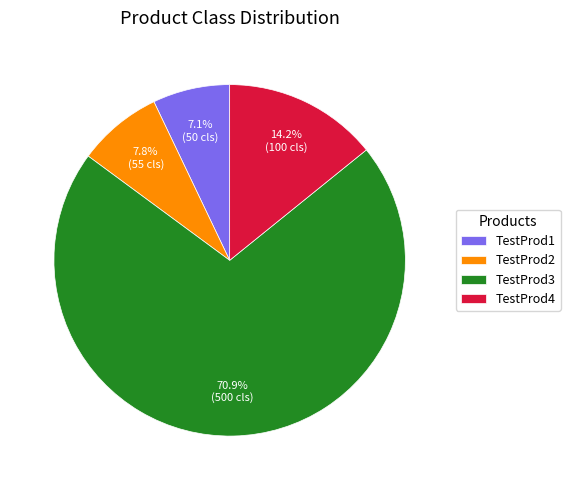

Is it true that TestProd4 is 14% of the pie?

True